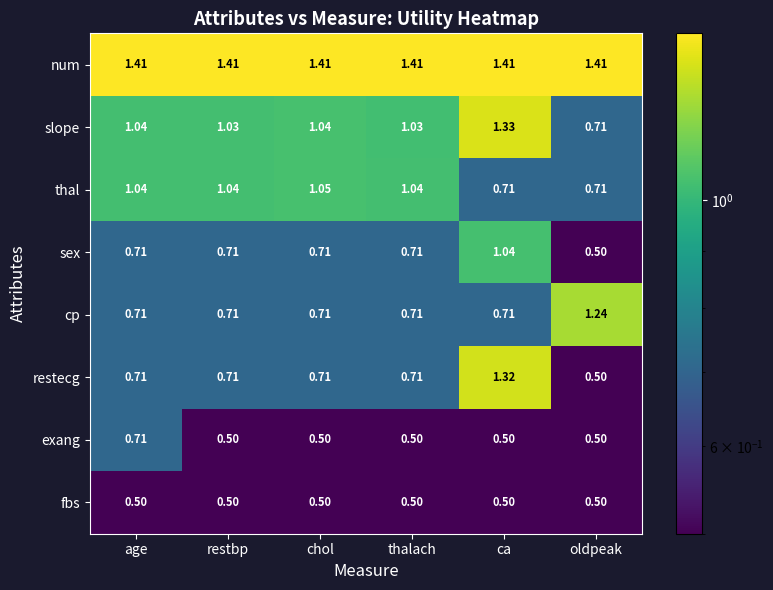

At which label does restecg reach its minimum?

oldpeak